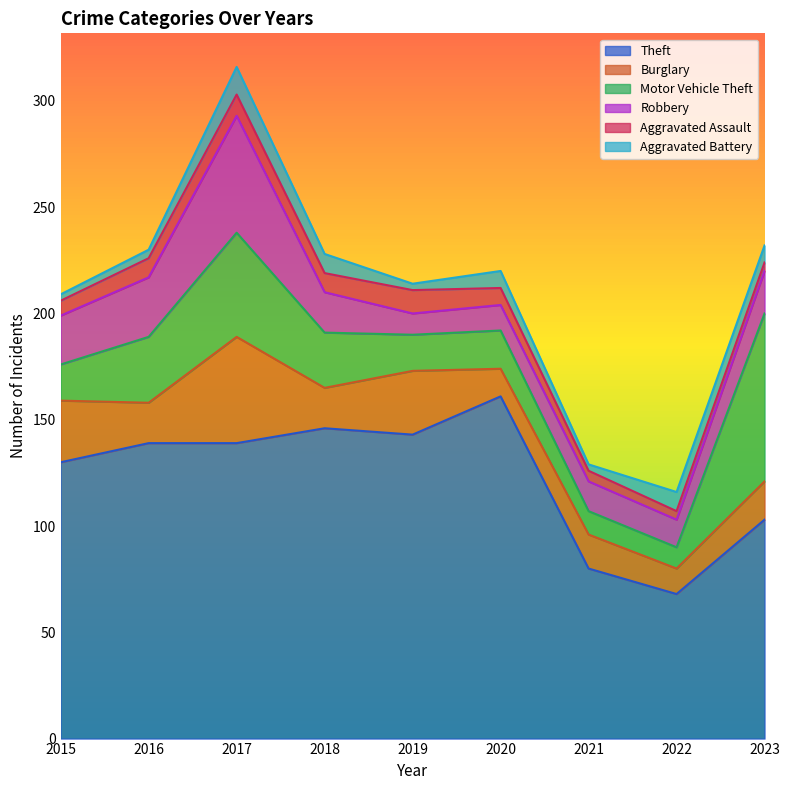

Reading left to right, what are all the values shown in this chart?

Theft: 2015=130	2016=139	2017=139	2018=146	2019=143	2020=161	2021=80	2022=68	2023=103
Burglary: 2015=29	2016=19	2017=50	2018=19	2019=30	2020=13	2021=16	2022=12	2023=18
Motor Vehicle Theft: 2015=17	2016=31	2017=49	2018=26	2019=17	2020=18	2021=11	2022=10	2023=79
Robbery: 2015=23	2016=28	2017=55	2018=19	2019=10	2020=12	2021=14	2022=13	2023=20
Aggravated Assault: 2015=7	2016=9	2017=10	2018=9	2019=11	2020=8	2021=5	2022=4	2023=4
Aggravated Battery: 2015=3	2016=4	2017=13	2018=9	2019=3	2020=8	2021=3	2022=9	2023=8